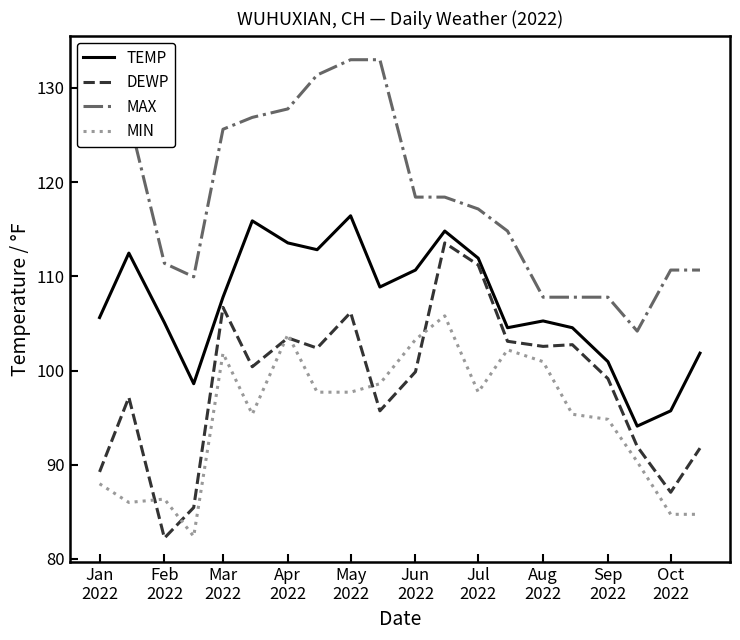

True or false: MAX and DEWP intersect in this chart.

False